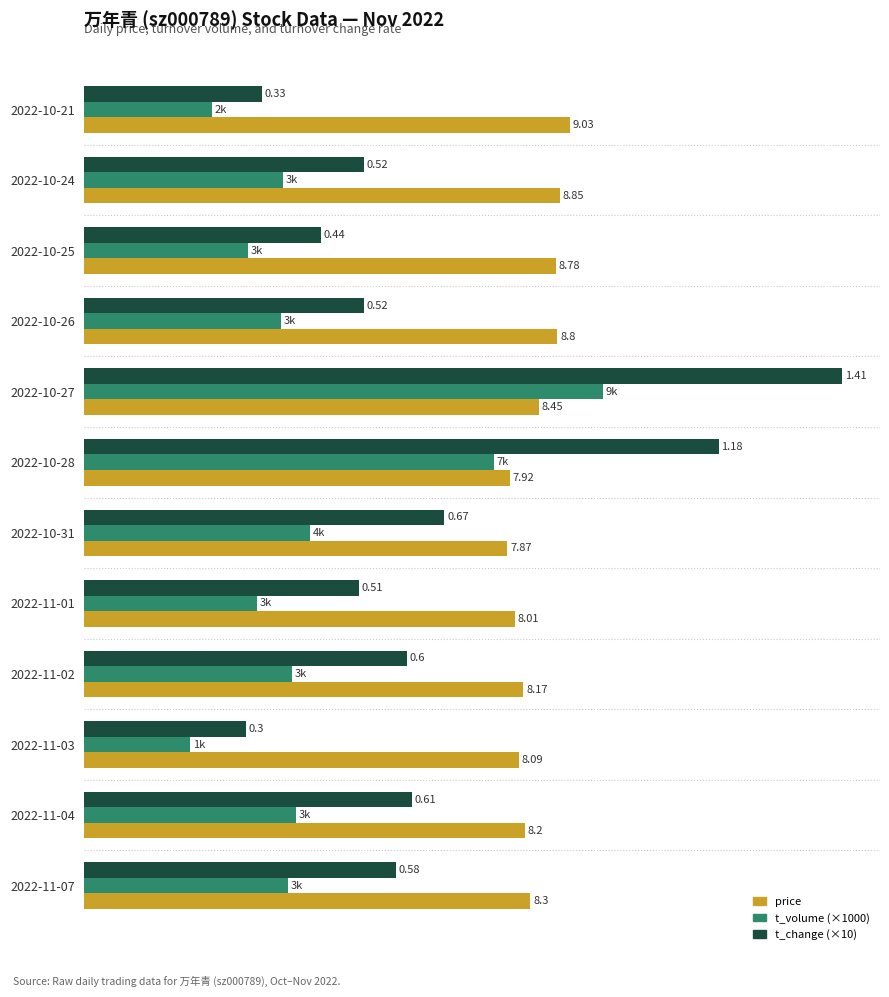

Which series has the widest spread of values?

t_change (×10)